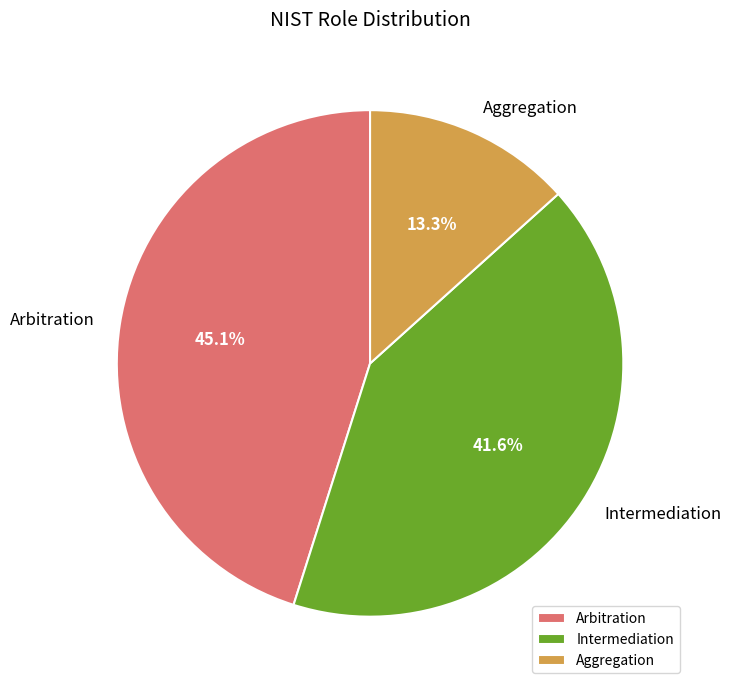

True or false: Intermediation accounts for 42% of the total.

True